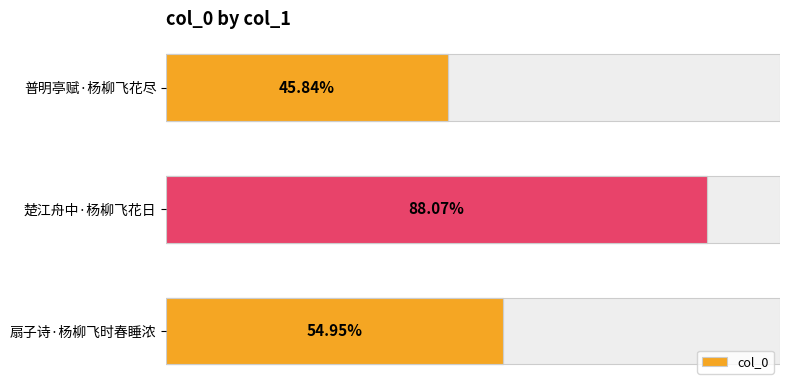

Between 扇子诗·杨柳飞时春睡浓 and 楚江舟中·杨柳飞花日, which is larger?

楚江舟中·杨柳飞花日